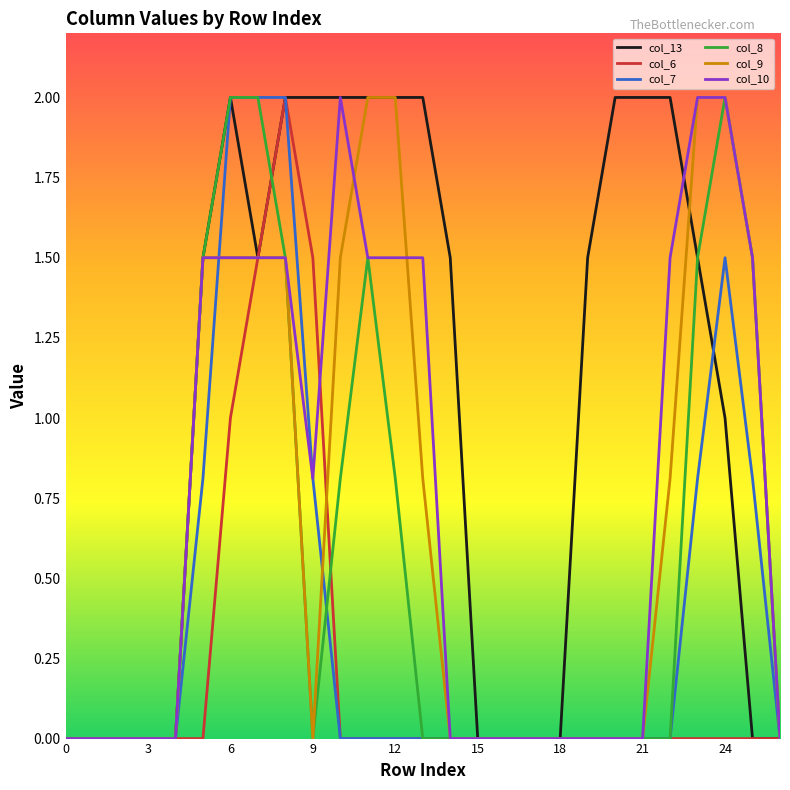

What is the maximum value shown in the chart?

2.0